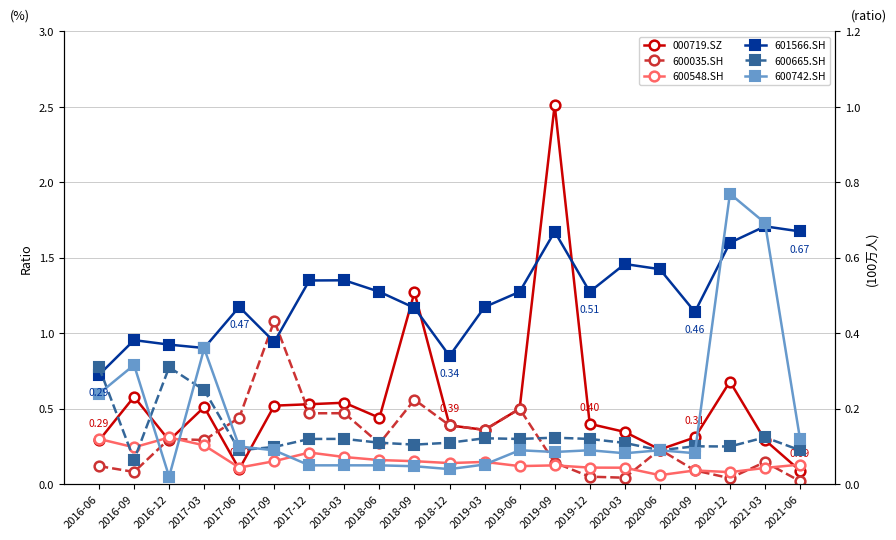

True or false: 601566.SH and 600035.SH cross at least once.

True